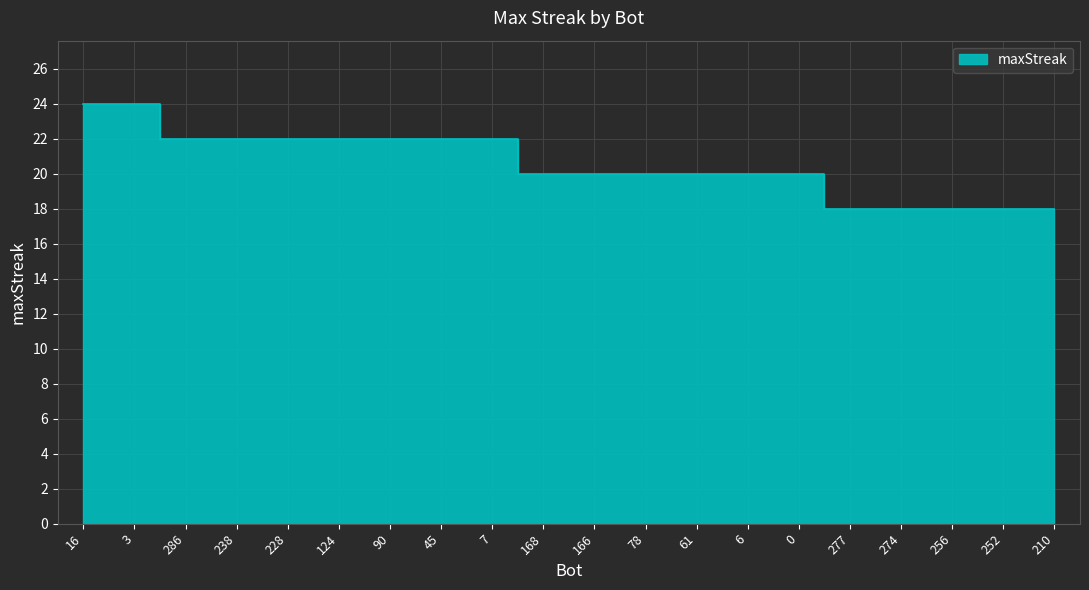

How many values are between 20 and 22?

13